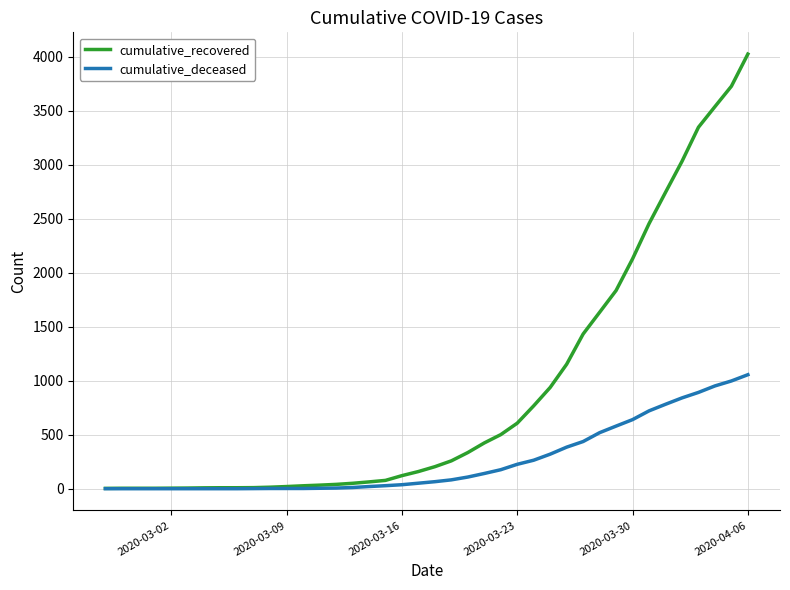

List the series in order of their peak value, highest first.

cumulative_recovered, cumulative_deceased